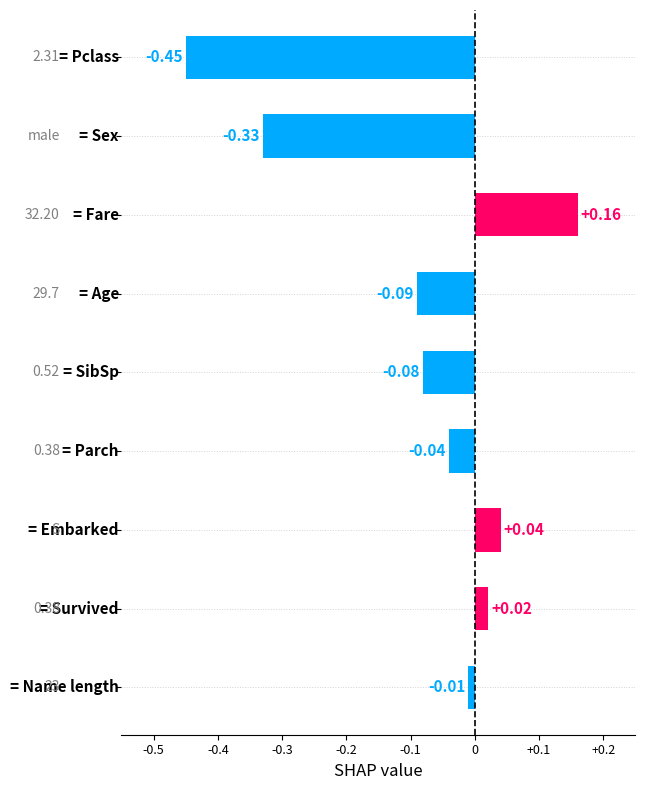

What is the difference between the second highest and minimum values?

0.5